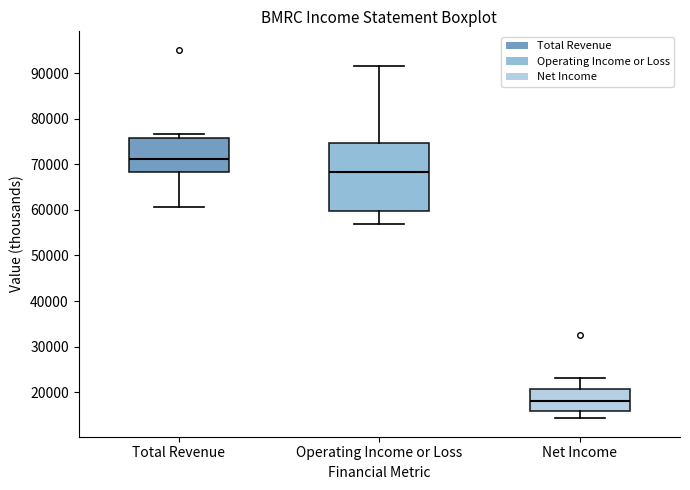

Reading left to right, transcribe this box plot: for each box, give where its median line is, the range the box spans, and where its two whiskers end, as read against the y-axis. The values are not printed on the chart, so give them approximately, as read against the axis.

Total Revenue: median 71000, box 68000 to 76000, whiskers 61000 to 77000
Operating Income or Loss: median 68000, box 60000 to 75000, whiskers 57000 to 92000
Net Income: median 18000, box 16000 to 21000, whiskers 14000 to 23000